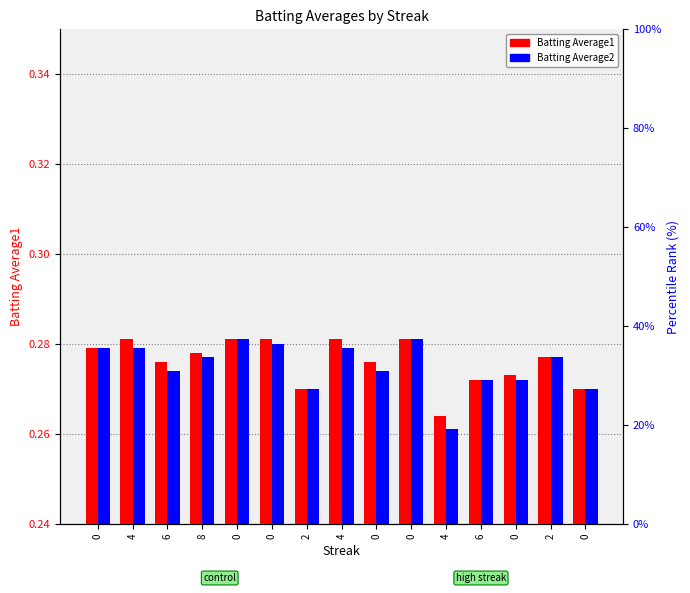

Count the Batting Average2 values in the range 0 to 1.

15